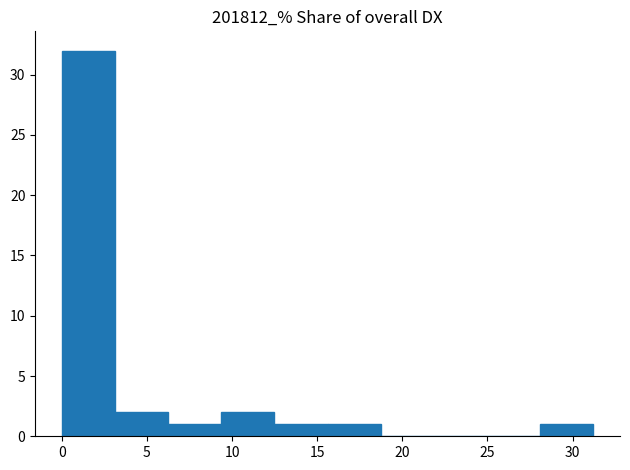

Which range on the x-axis has the tallest bar?

0.0 to 3.0